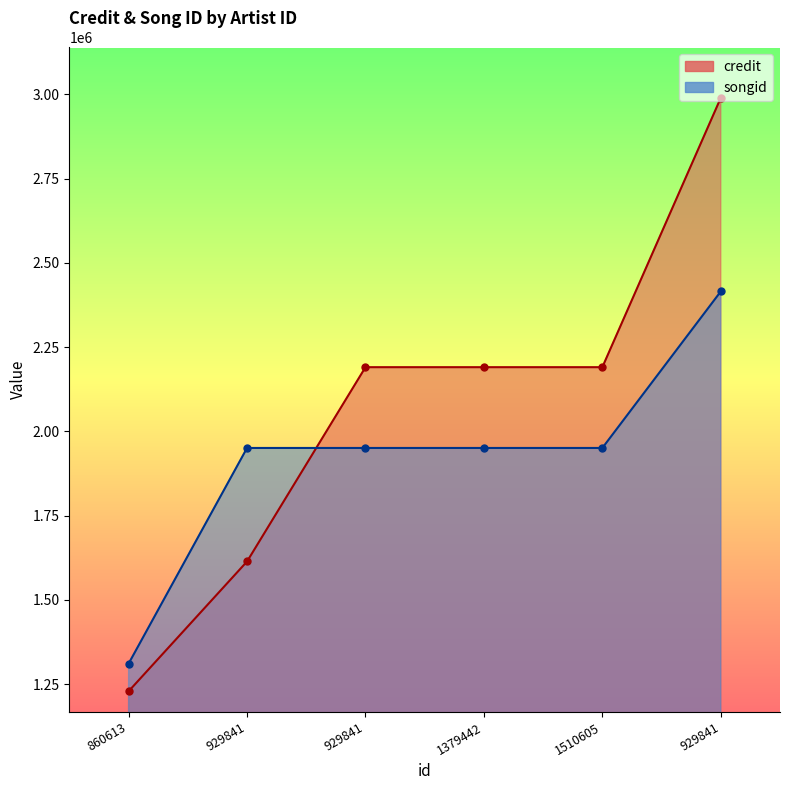

Rank the categories by credit value from highest to lowest.

929841, 929841, 1379442, 1510605, 929841, 860613